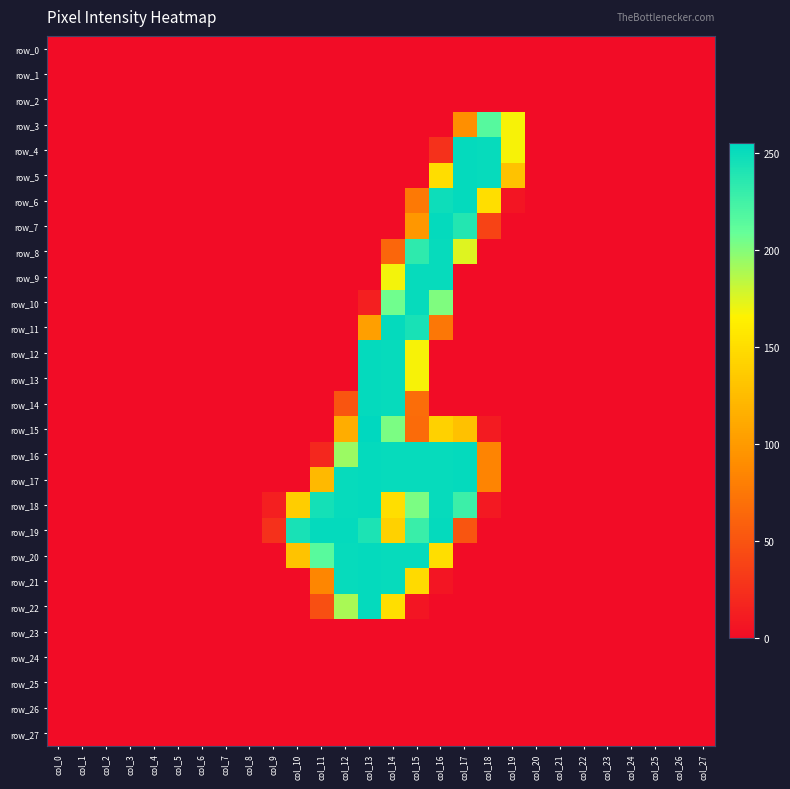

How many data points does each series have?

28